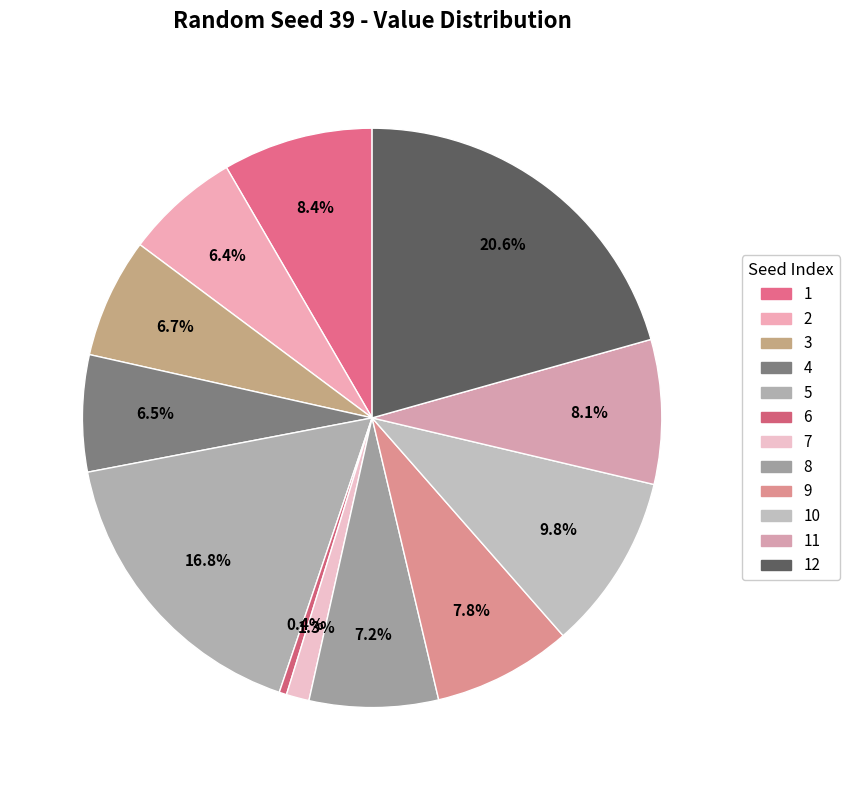

Does 2 account for over 50% of the chart?

No